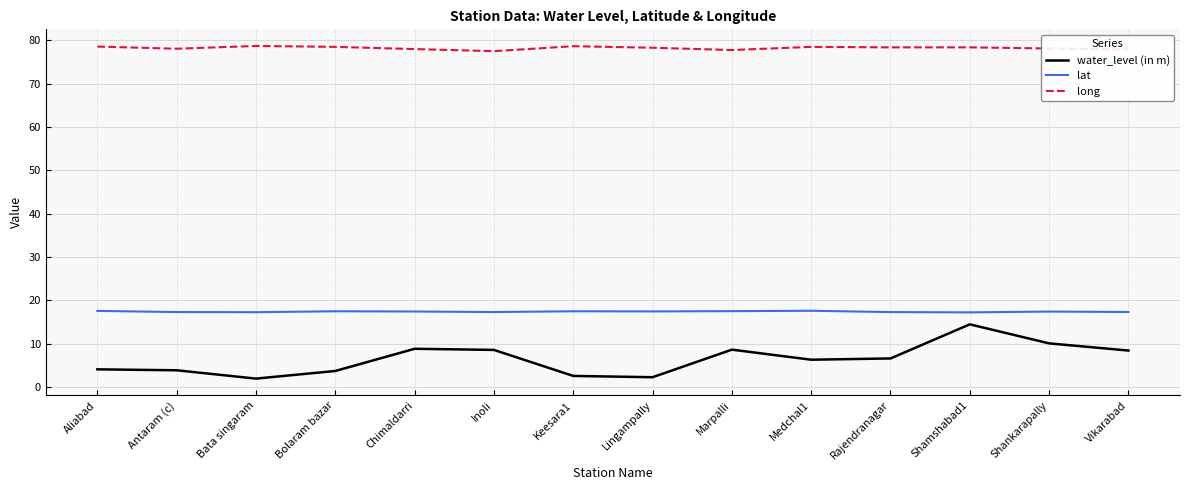

Count the lat values in the range 17 to 18.

14